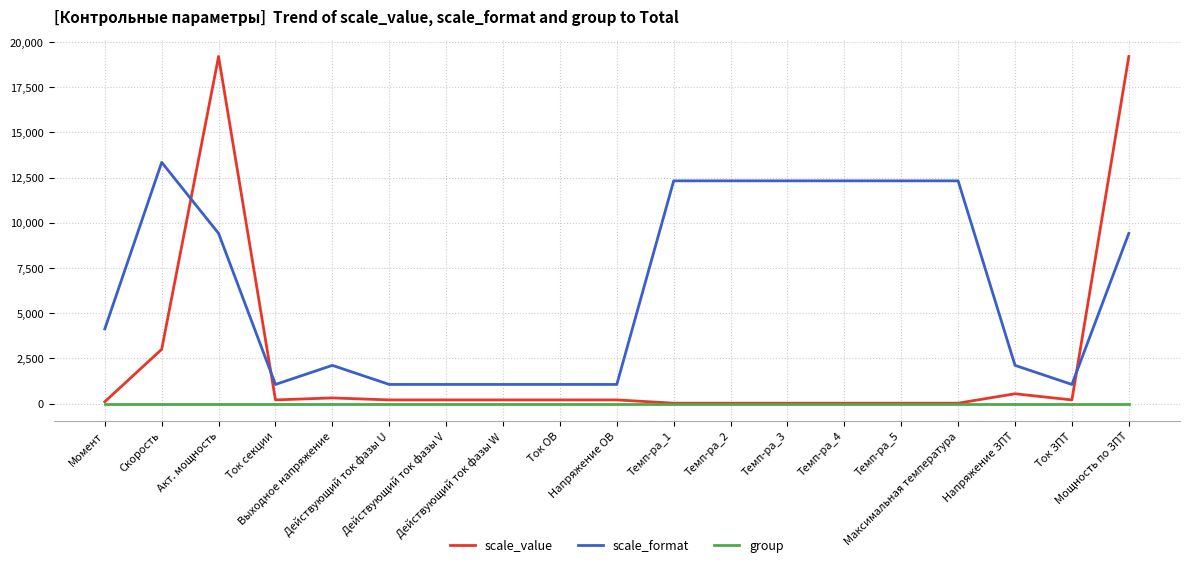

Rank the series by their maximum value, from highest to lowest.

scale_value, scale_format, group